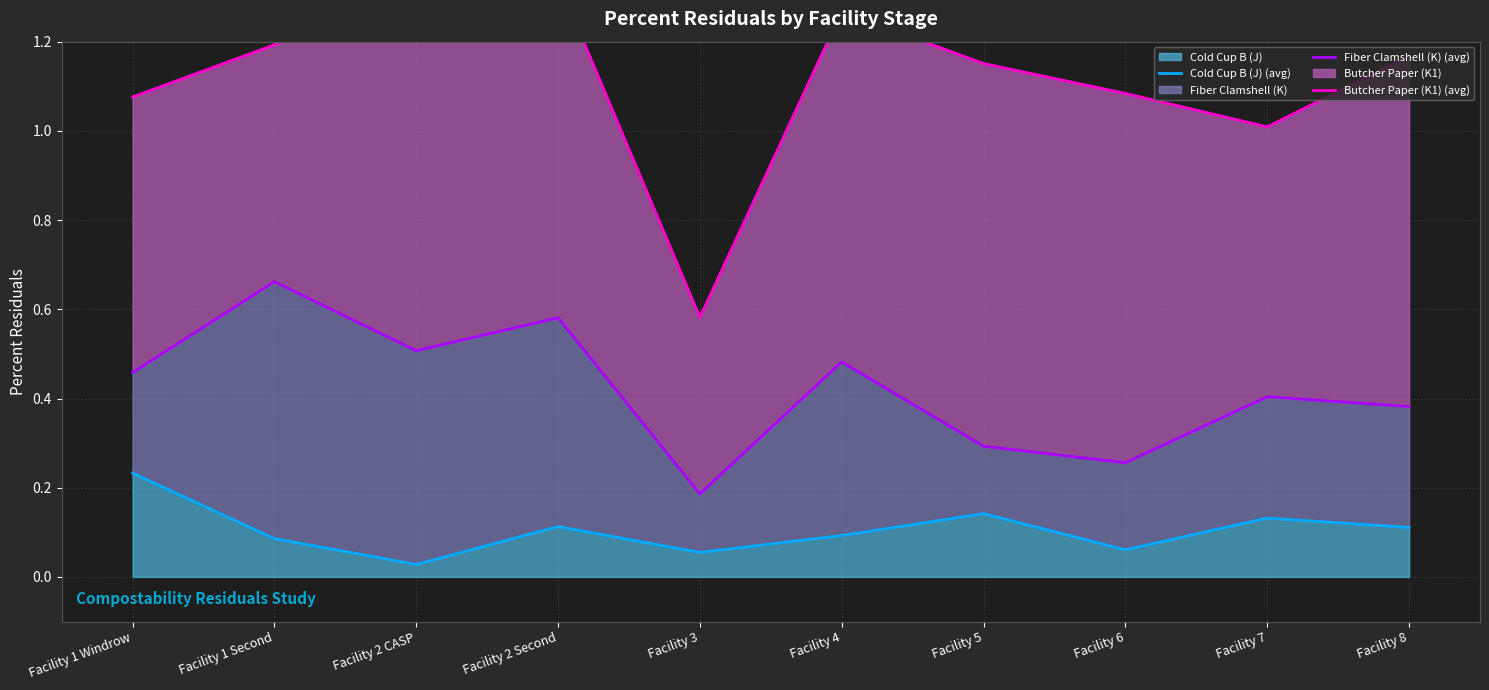

The Fiber Clamshell (K) (avg) series shows 0.4 at Facility 8. True or false?

True